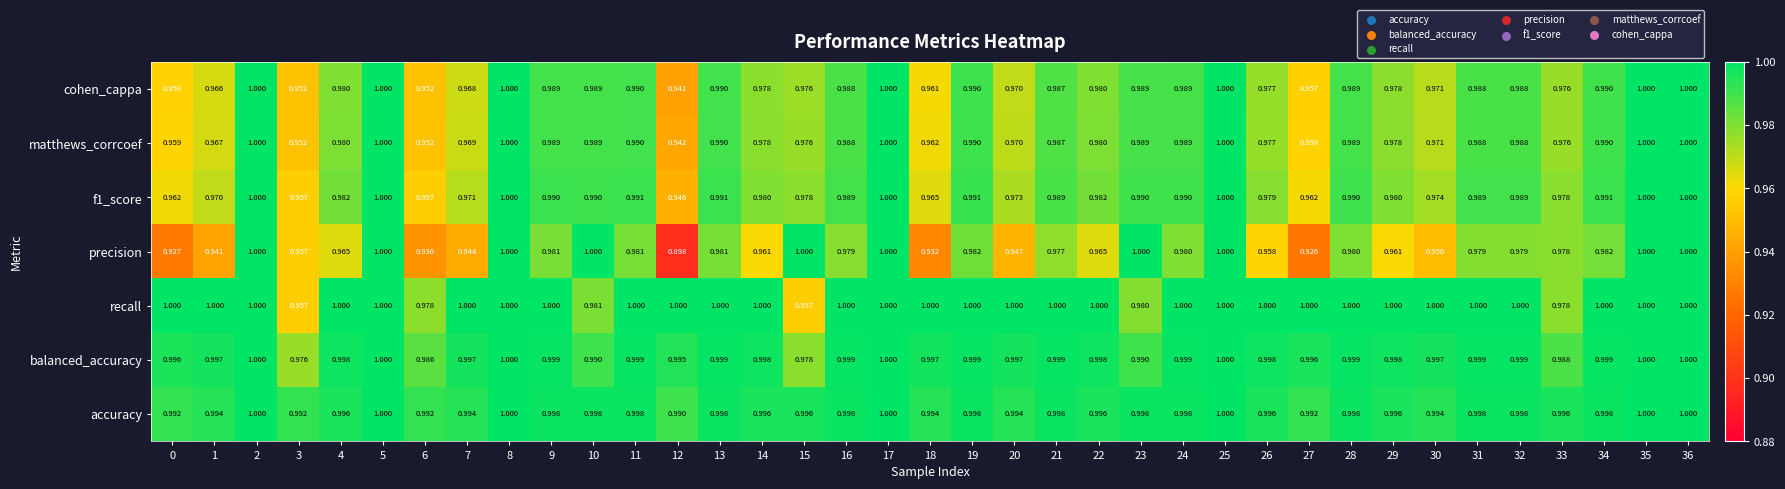

Which series has the largest total across all categories?

accuracy